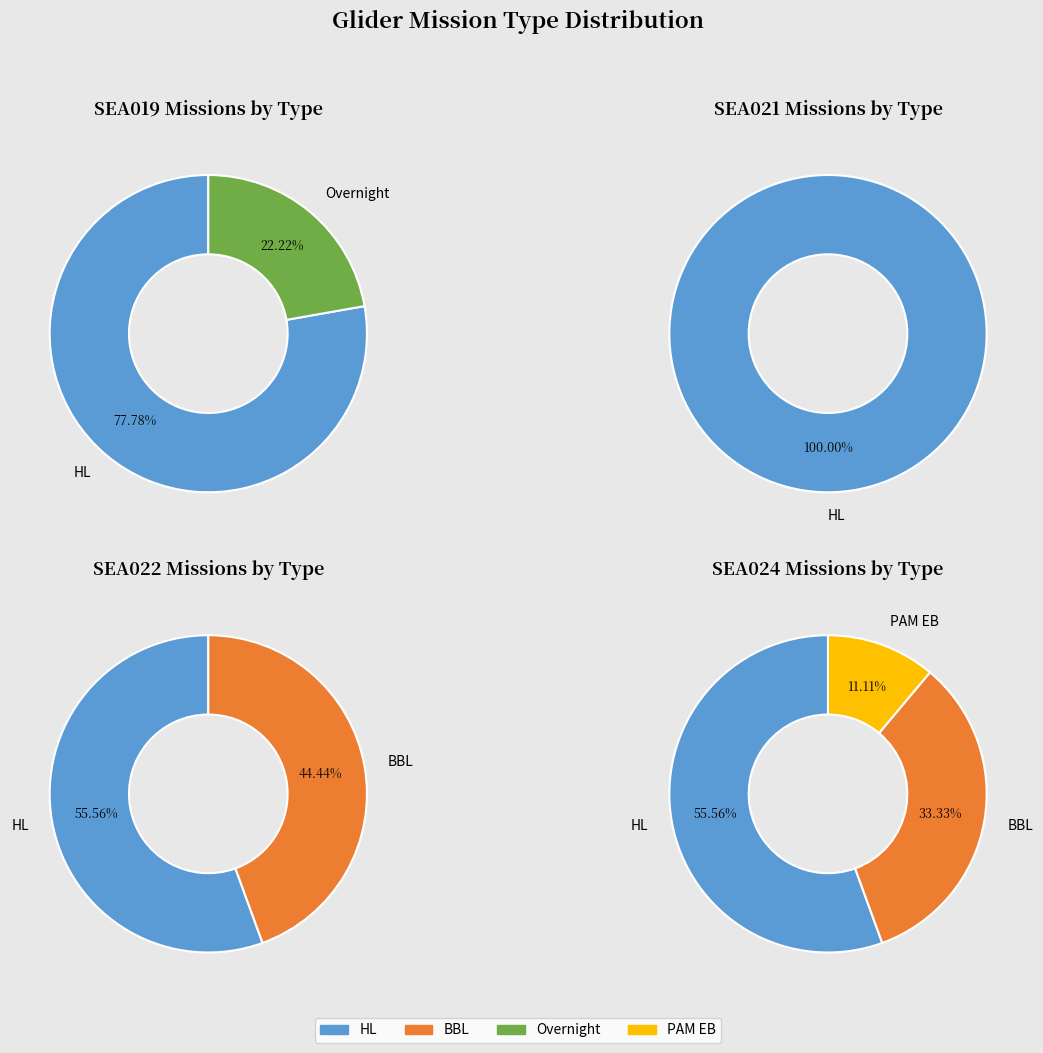

To the nearest percent, what percentage of the pie is BBL?

20%